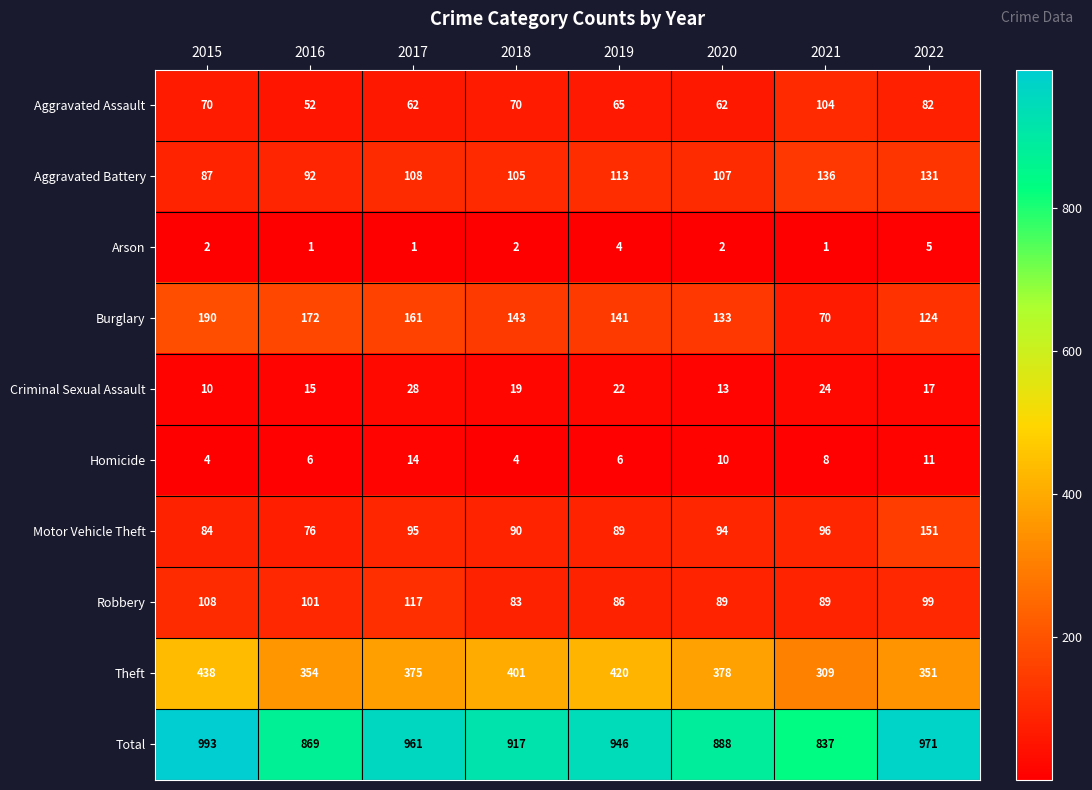

List the labels in order of Criminal Sexual Assault value, largest first.

2017, 2021, 2019, 2018, 2022, 2016, 2020, 2015